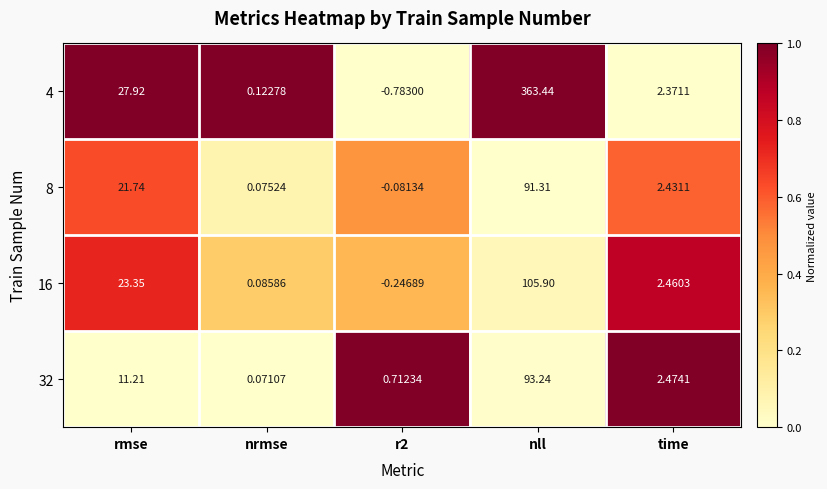

Is the value of 16 at nll greater than the value of 32 at time?

Yes